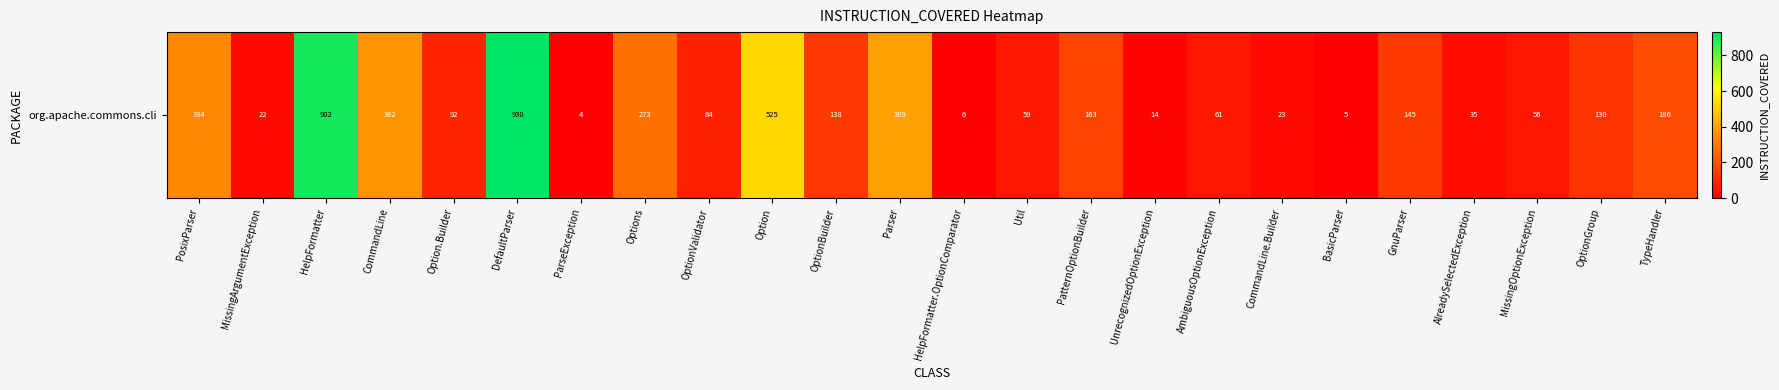

List the labels in order of value, largest first.

DefaultParser, HelpFormatter, Option, Parser, CommandLine, PosixParser, Options, TypeHandler, PatternOptionBuilder, GnuParser, OptionBuilder, OptionGroup, Option.Builder, OptionValidator, AmbiguousOptionException, Util, MissingOptionException, AlreadySelectedException, CommandLine.Builder, MissingArgumentException, UnrecognizedOptionException, HelpFormatter.OptionComparator, BasicParser, ParseException